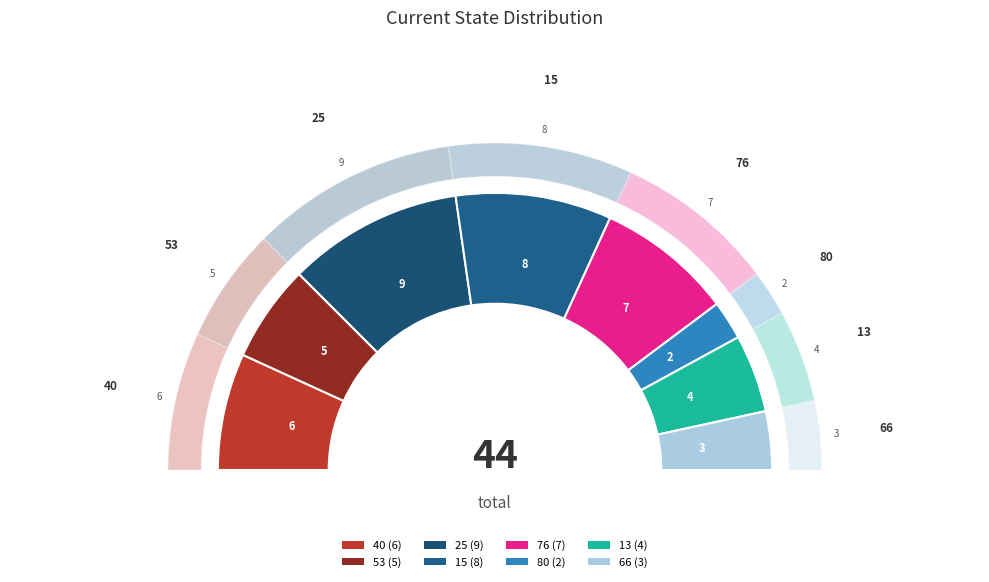

To the nearest percent, what percentage of the pie is 13?

9%